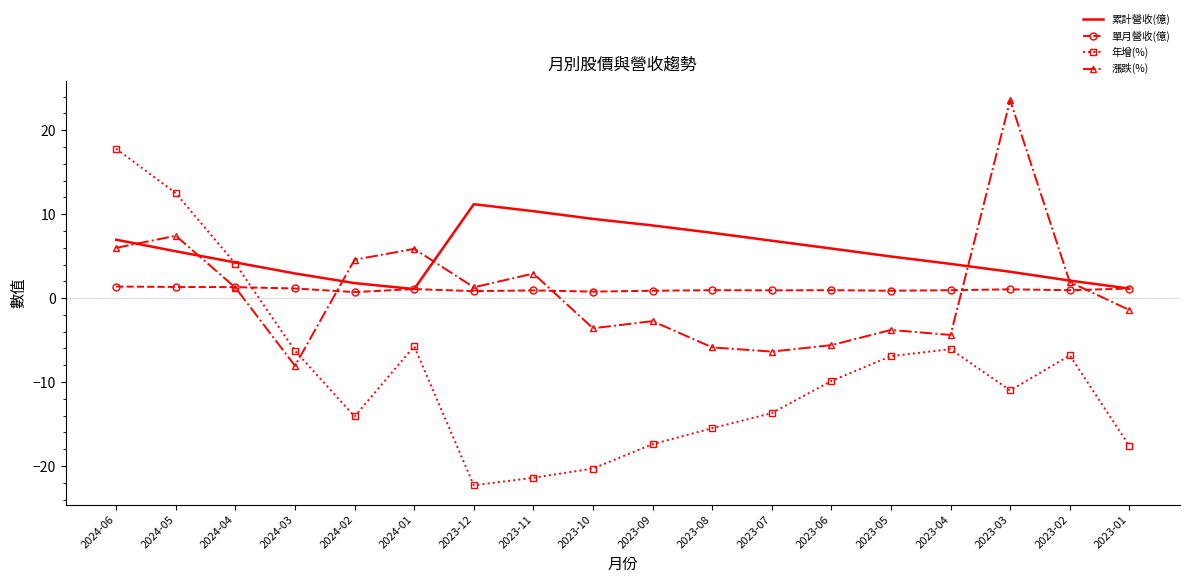

Is the value of 單月營收(億) at 2024-04 greater than the value of 漲跌(%) at 2023-09?

Yes